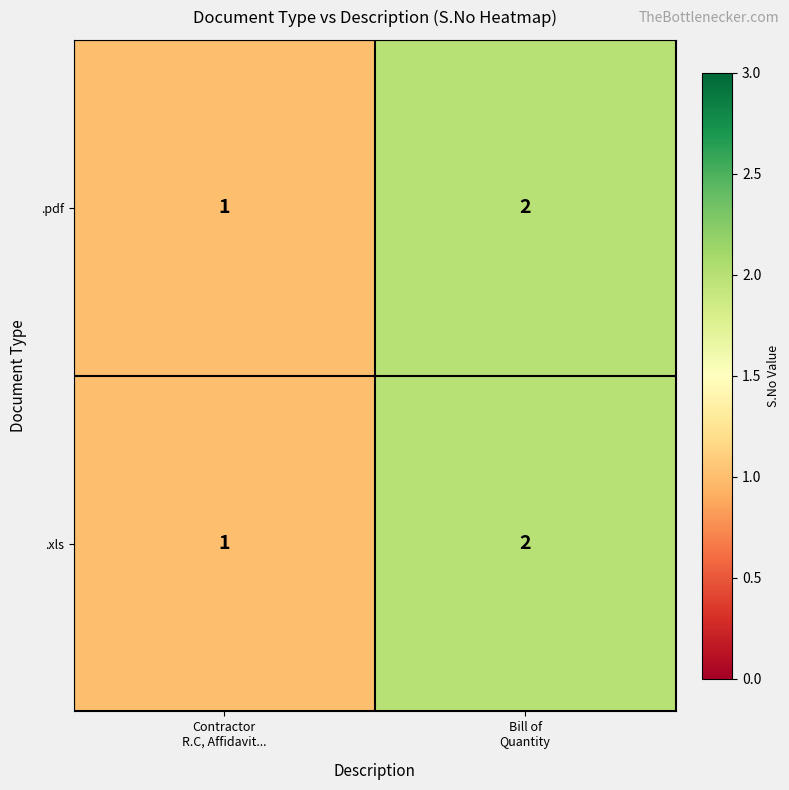

Reading left to right, list all the values displayed in this chart.

.pdf: 1	2
.xls: 1	2